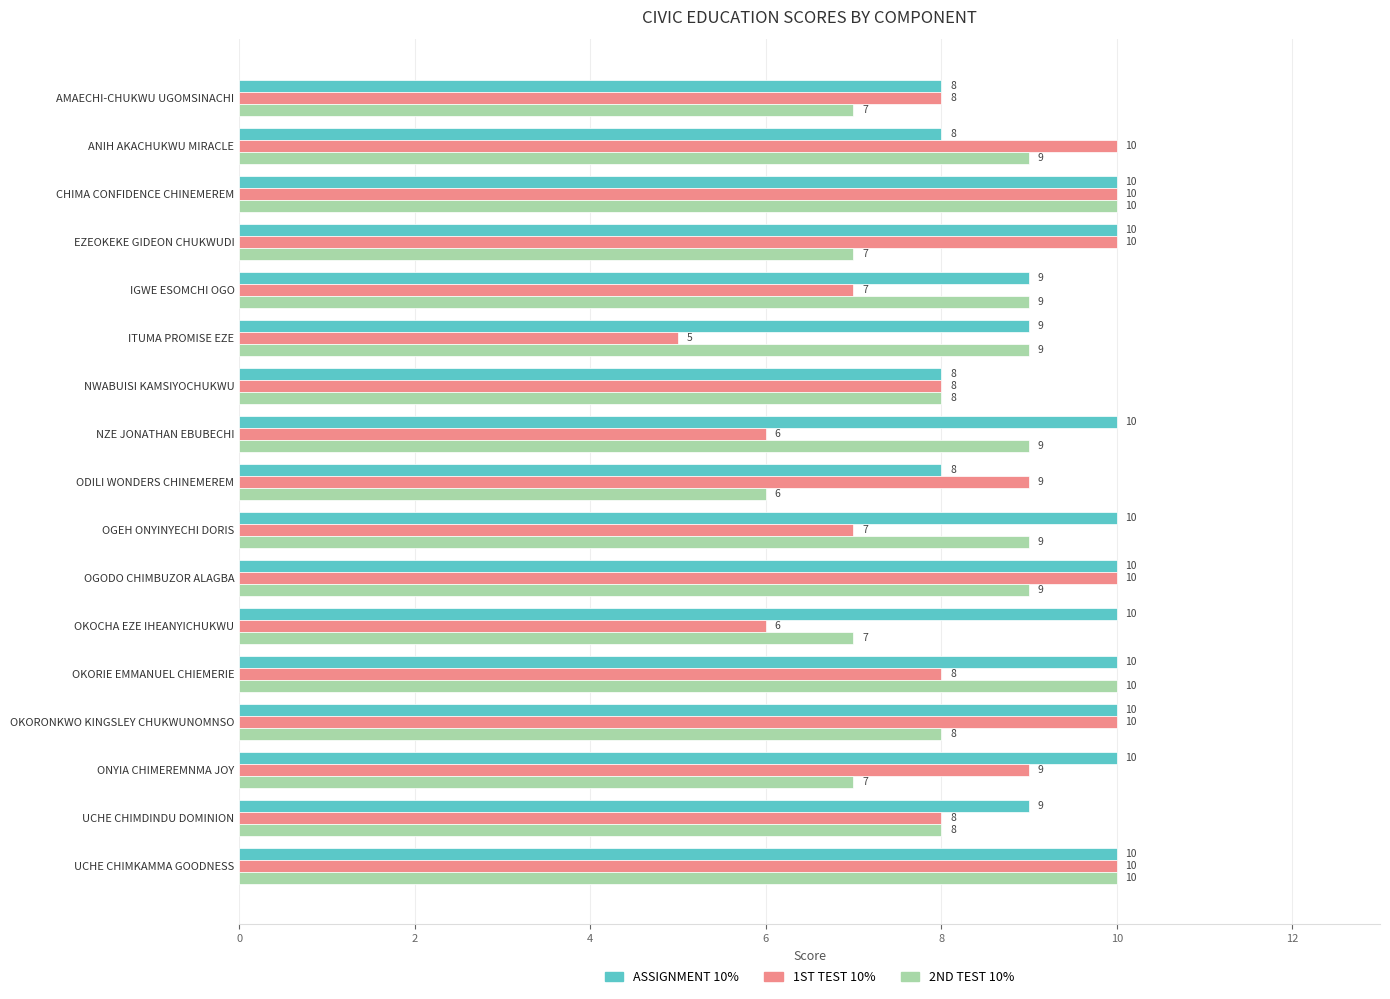

Which series has the largest range (max minus min)?

1ST TEST 10%